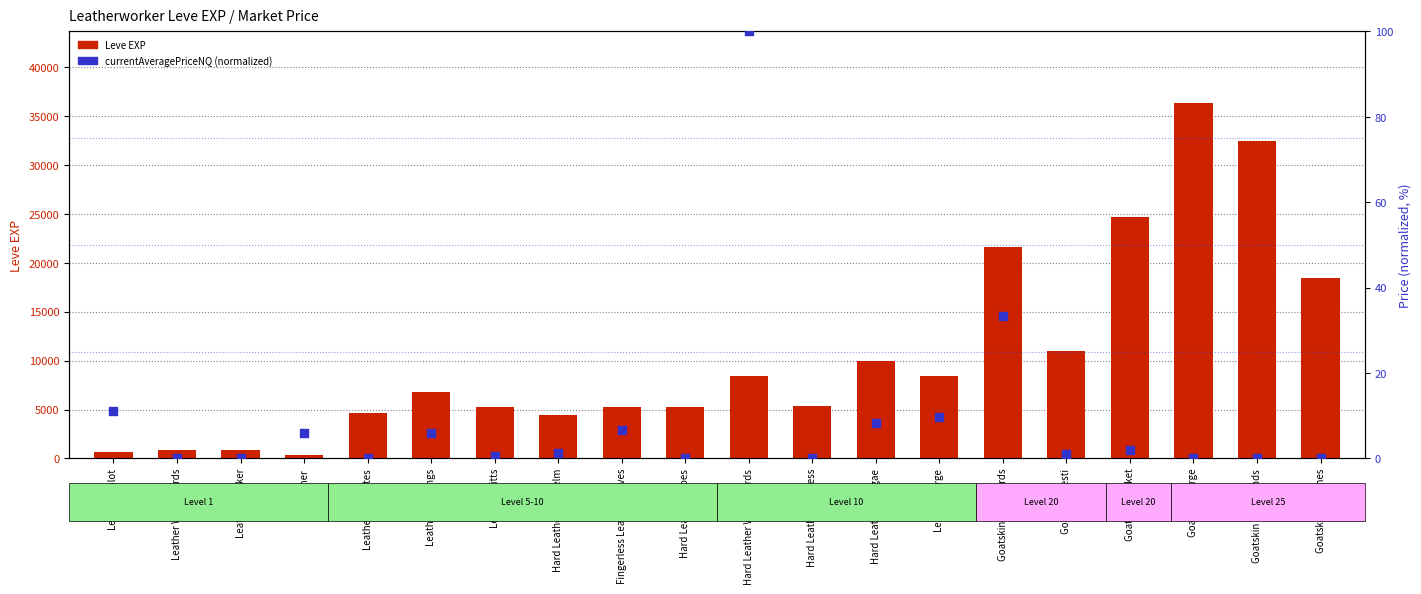

Which series reaches the minimum Y coordinate?

currentAveragePriceNQ (normalized)